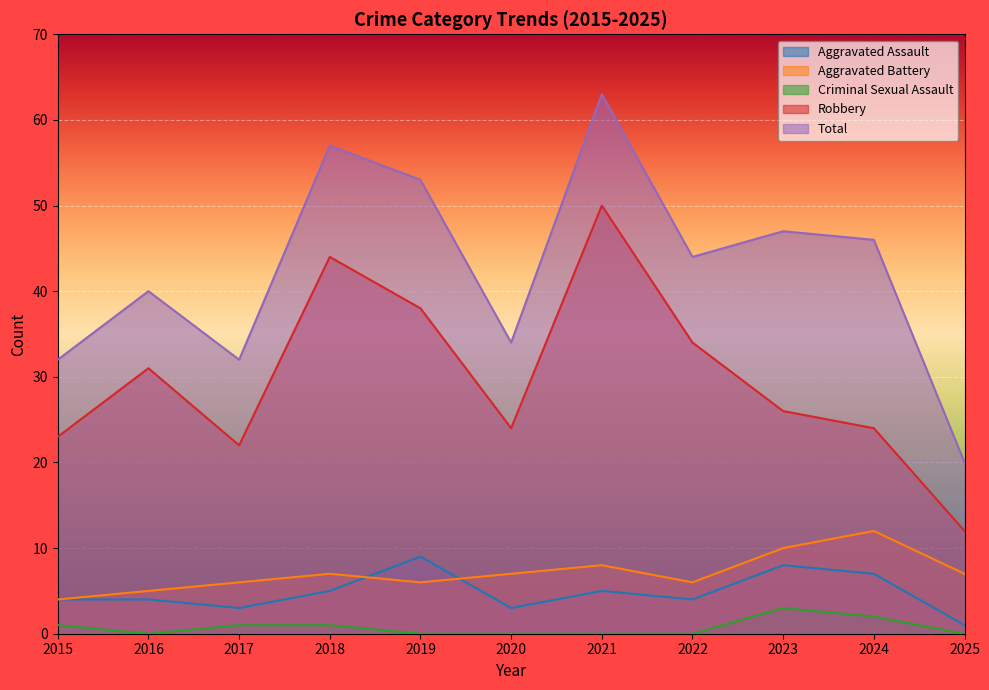

True or false: Robbery and Aggravated Battery intersect in this chart.

False